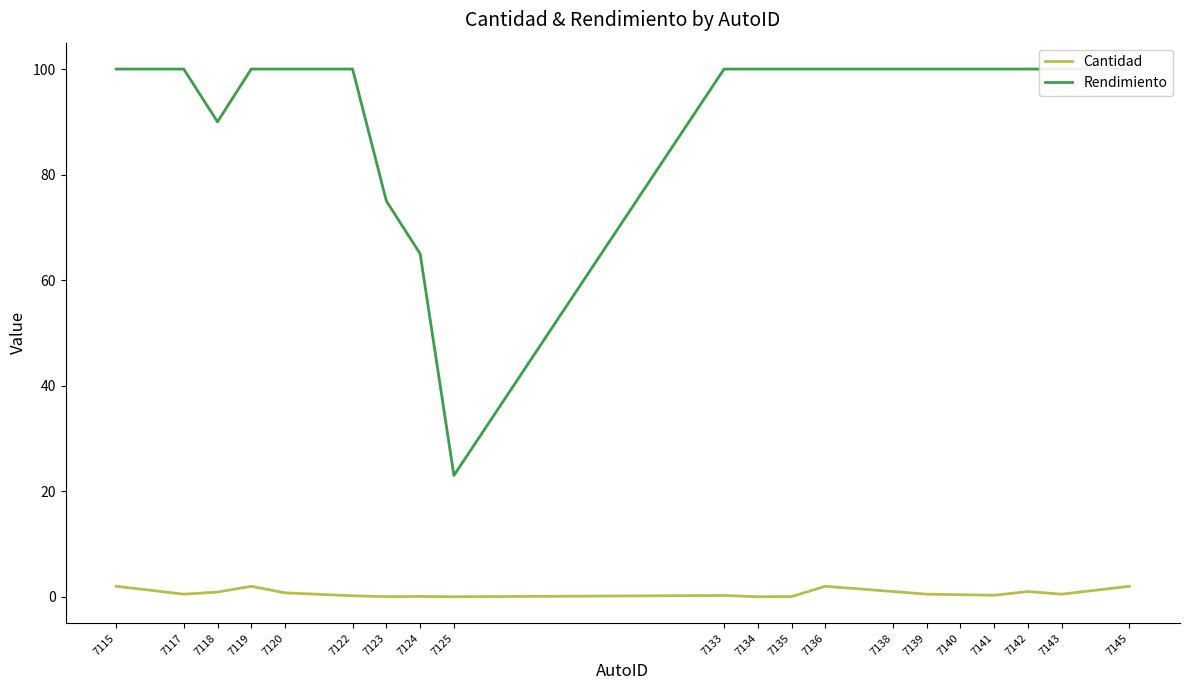

True or false: Cantidad and Rendimiento intersect in this chart.

False